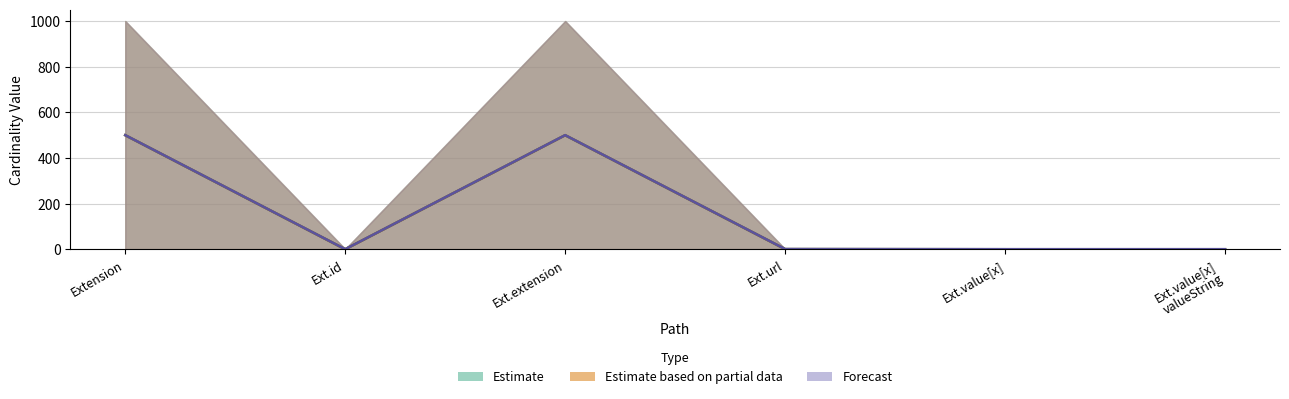

How many lines are shown in the chart?

2